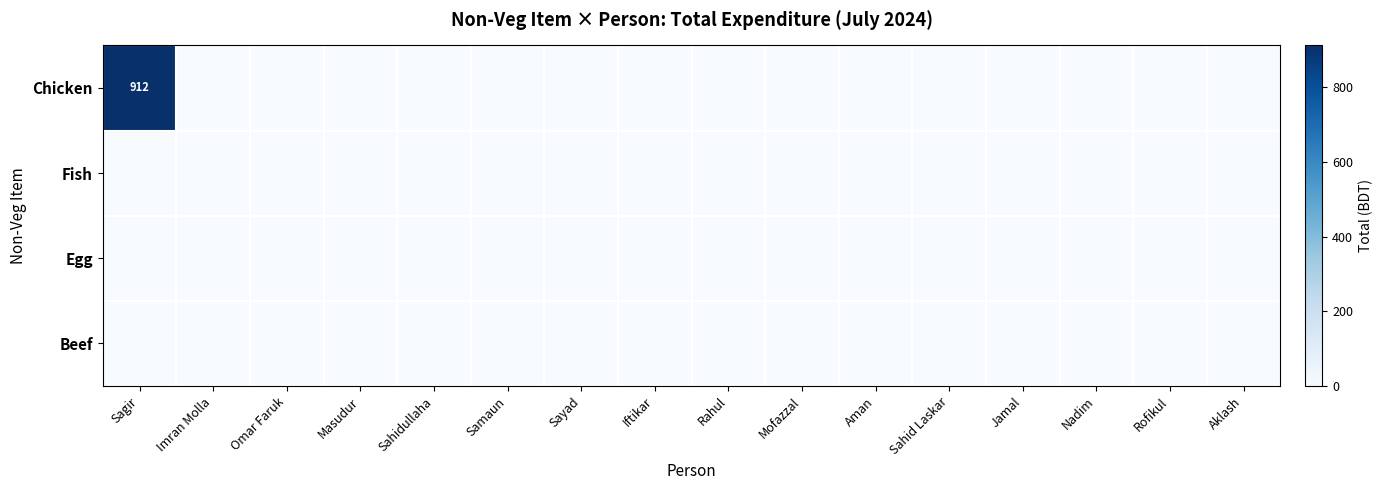

Rank the series at Aklash from highest to lowest value.

Chicken, Fish, Egg, Beef